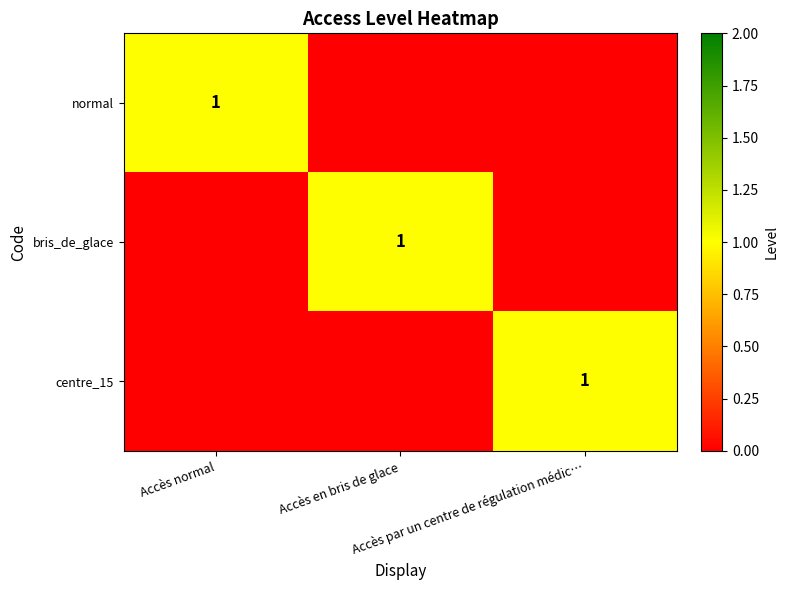

List the series in order of their peak value, highest first.

normal, bris_de_glace, centre_15